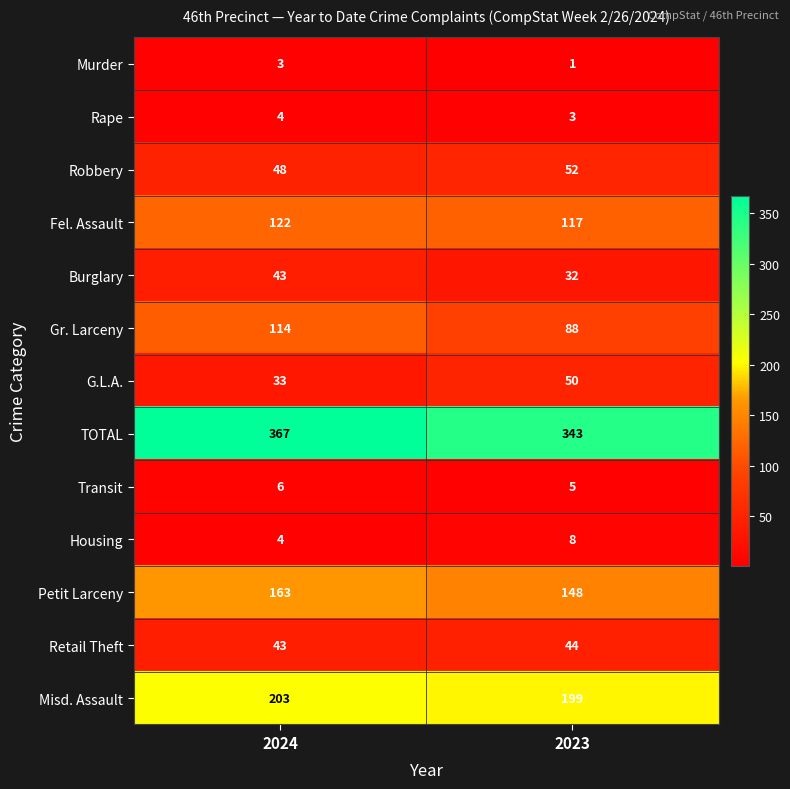

What is the total value across all series at 2024?

1153